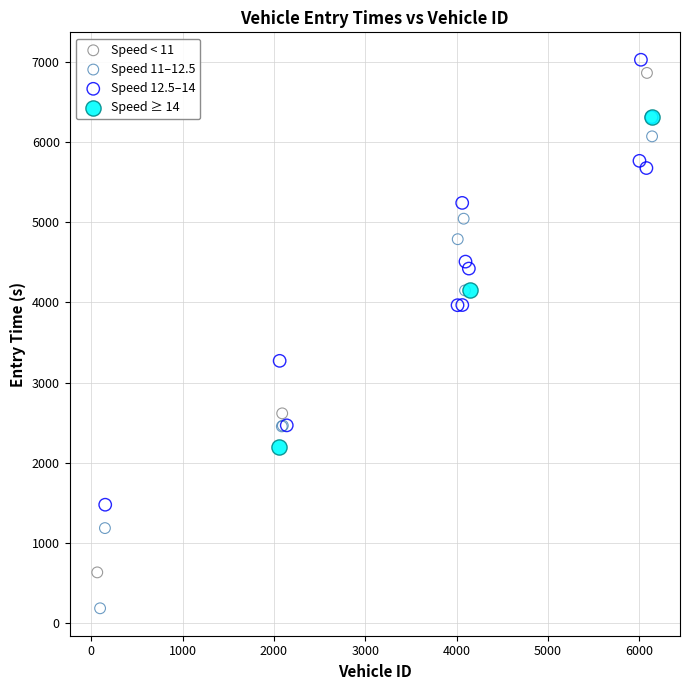

Which series reaches the minimum Y coordinate?

Speed 11–12.5